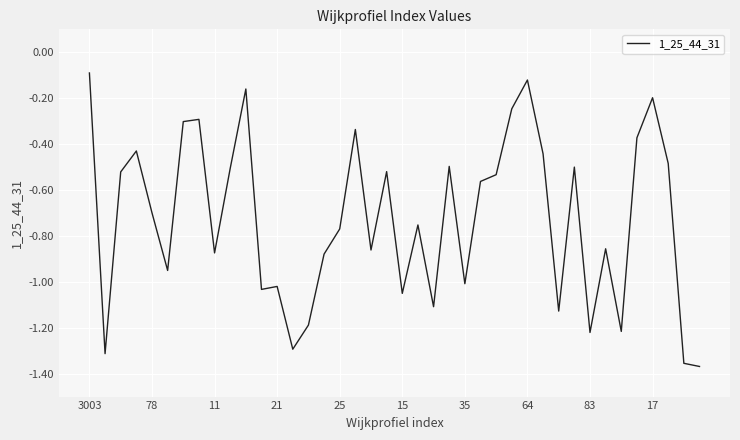

Reading left to right, transcribe all the data shown in this chart.

-0.1	-1.3	-0.5	-0.4	-0.7	-1.0	-0.3	-0.3	-0.9	-0.5	-0.2	-1.0	-1.0	-1.3	-1.2	-0.9	-0.8	-0.3	-0.9	-0.5	-1.1	-0.8	-1.1	-0.5	-1.0	-0.6	-0.5	-0.2	-0.1	-0.4	-1.1	-0.5	-1.2	-0.9	-1.2	-0.4	-0.2	-0.5	-1.4	-1.4